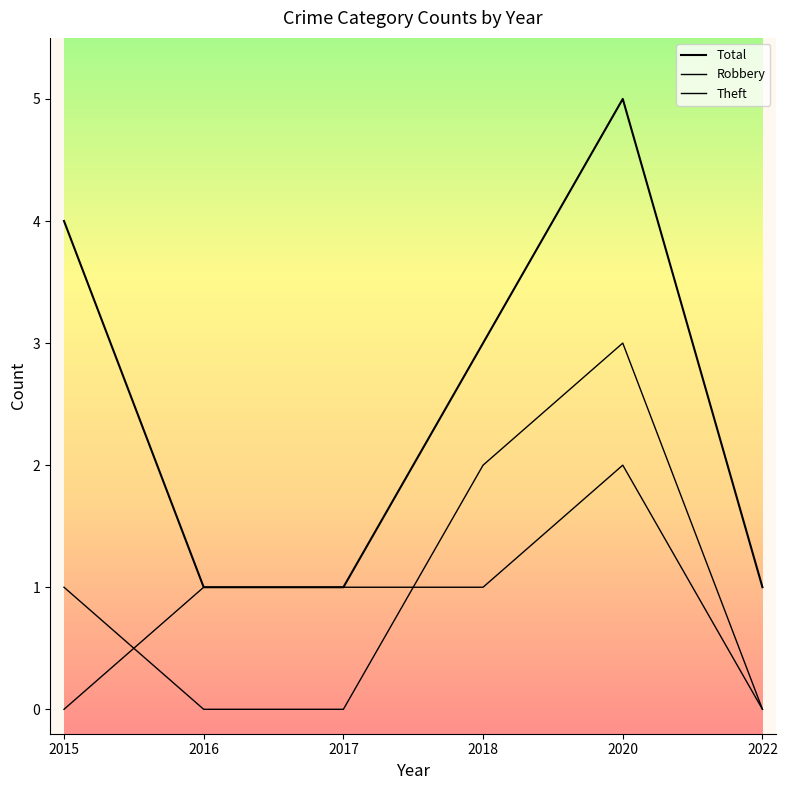

Does the chart have visible grid lines?

No